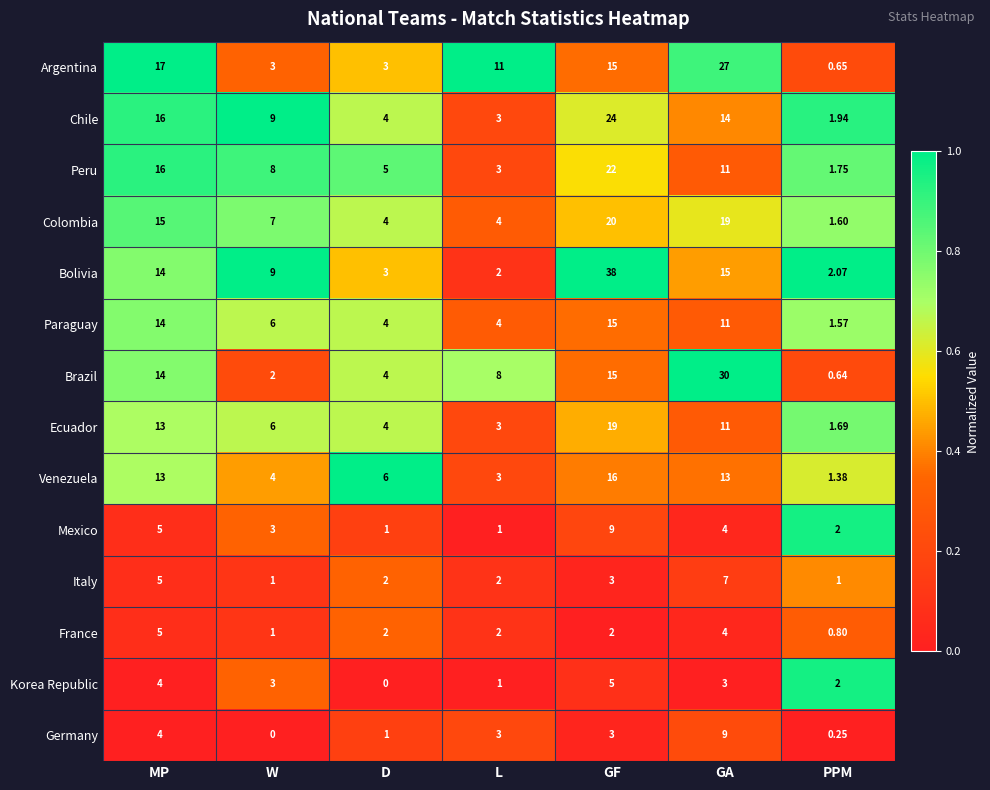

Which series has the largest total across all categories?

Bolivia